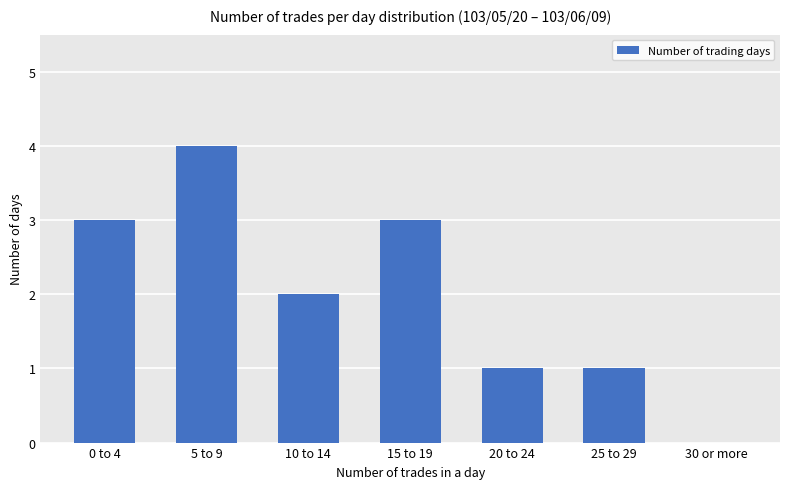

Which category has the highest value across all series?

5 to 9